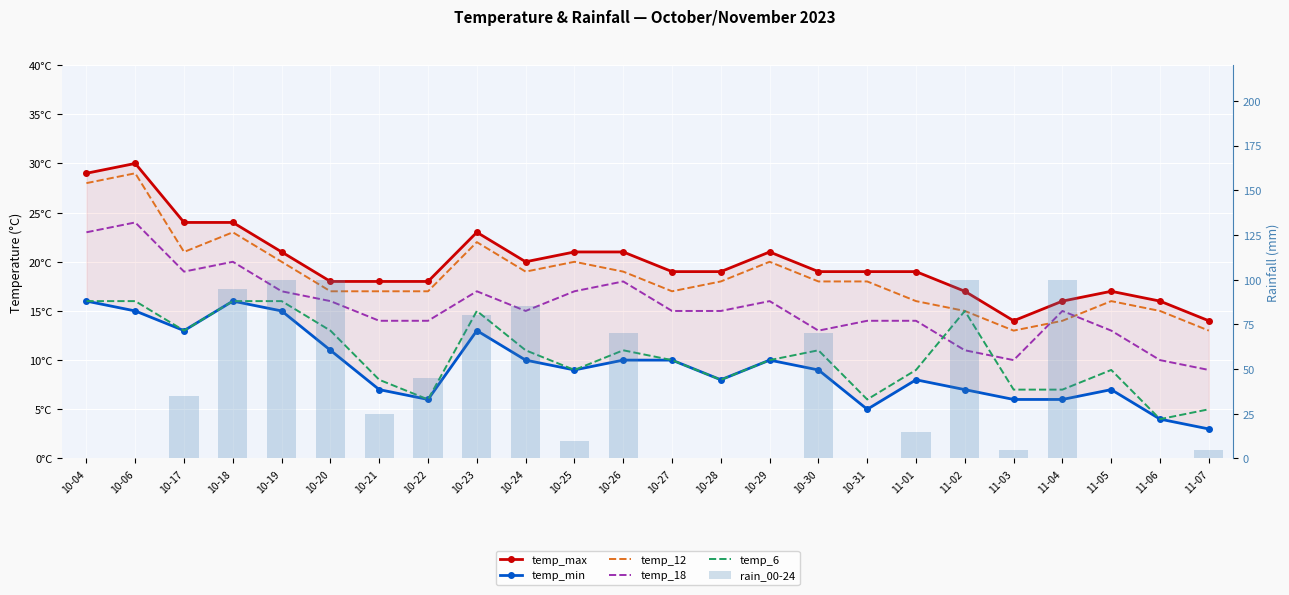

Does the chart contain any negative values?

No